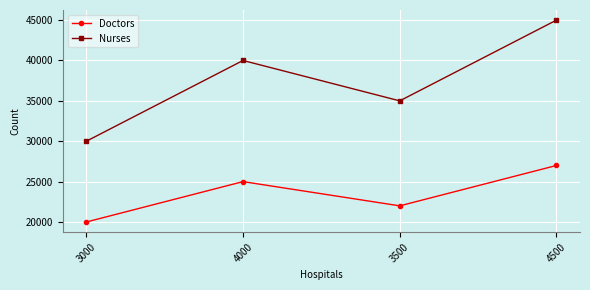

What is the value of the Nurses point at the 2nd from the left?

40000